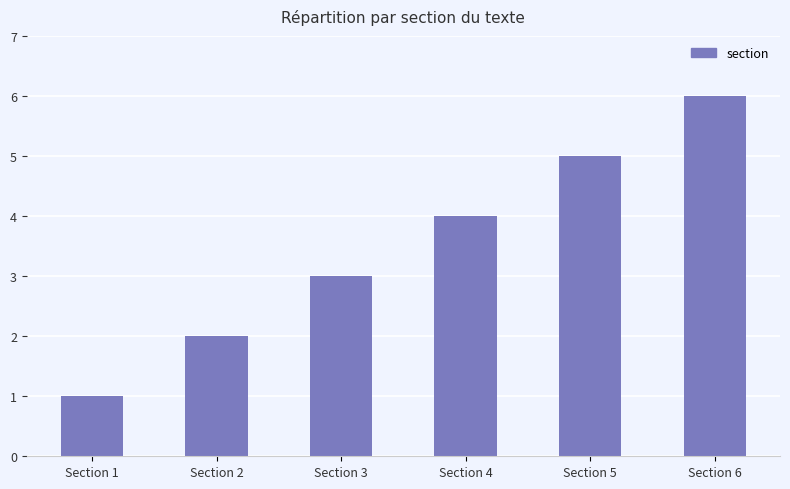

What is the difference between the maximum and second lowest values?

4